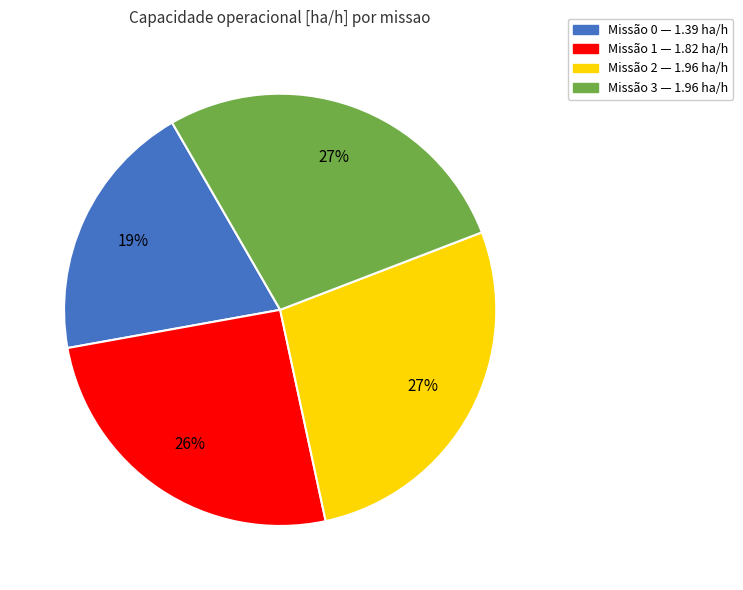

Is there a majority slice in this chart?

No